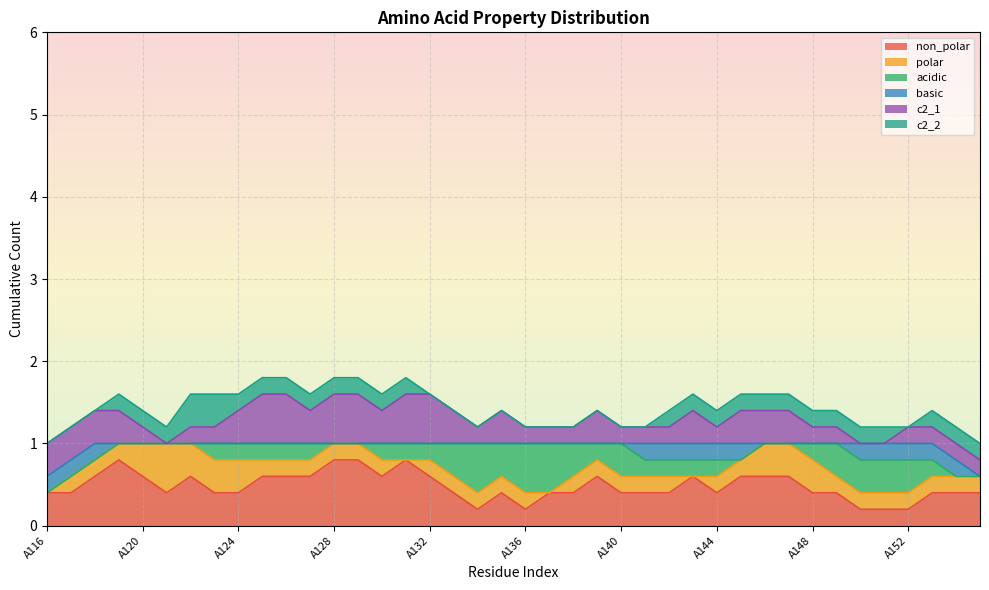

The c2_2 series shows 1 at A137. True or false?

False